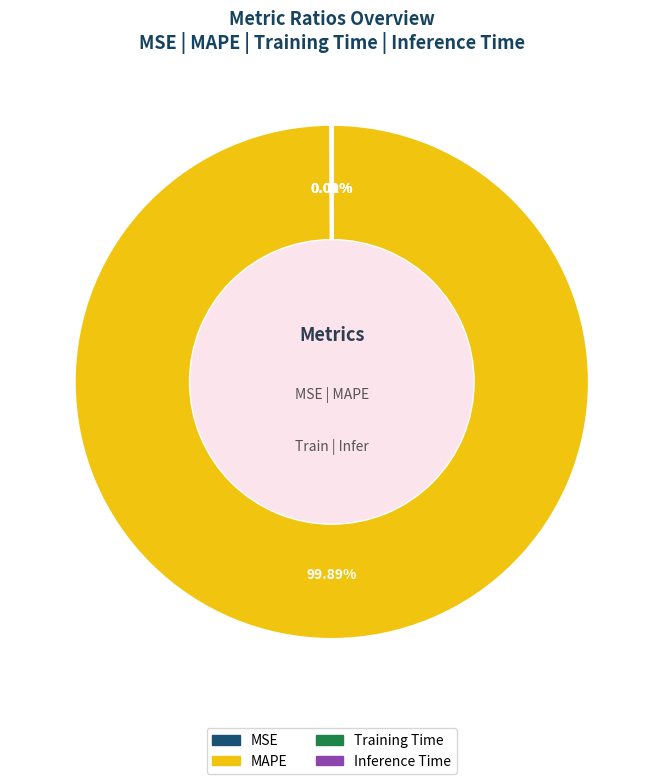

Does any single category account for the majority?

Yes